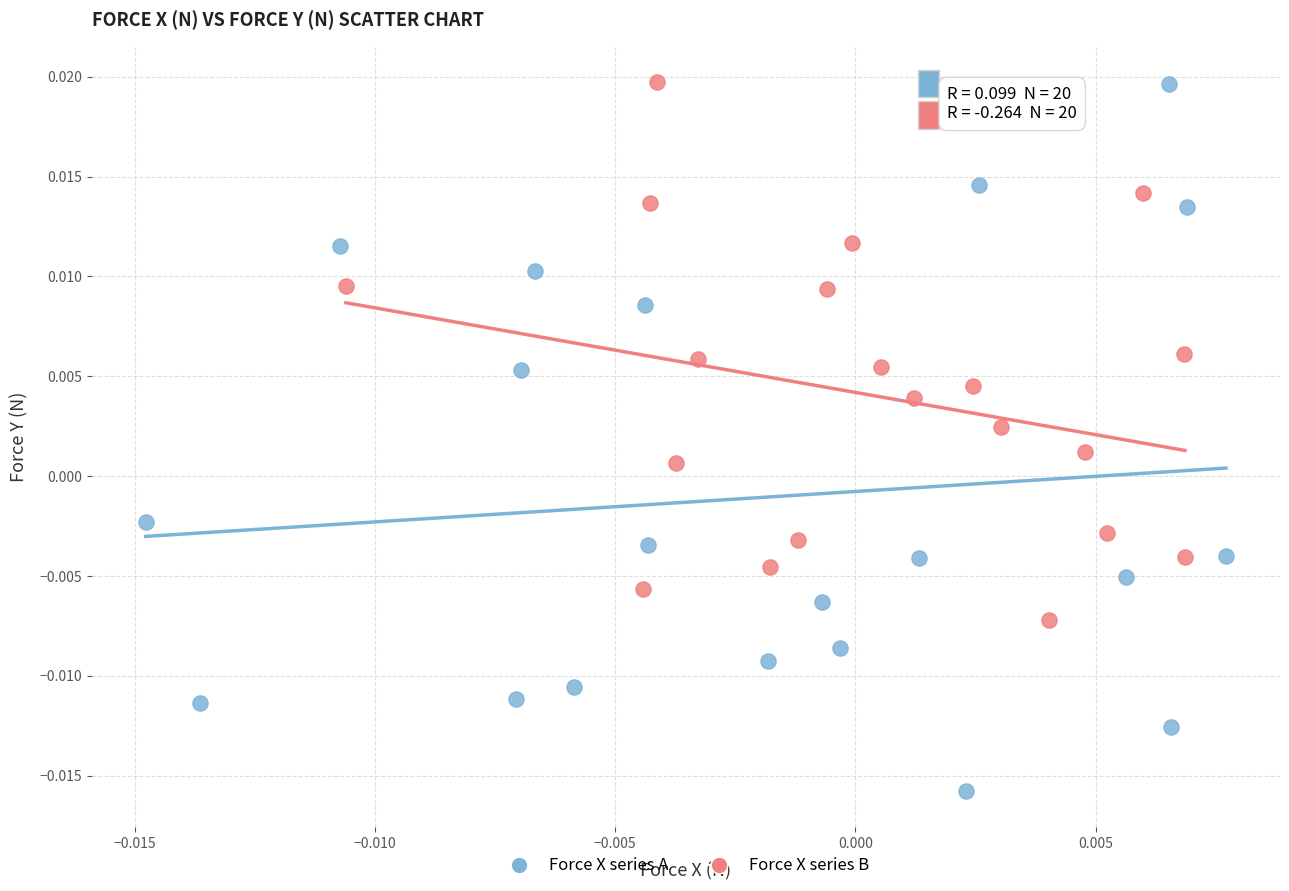

What are all the series names shown in the legend?

Force X series A, Force X series B